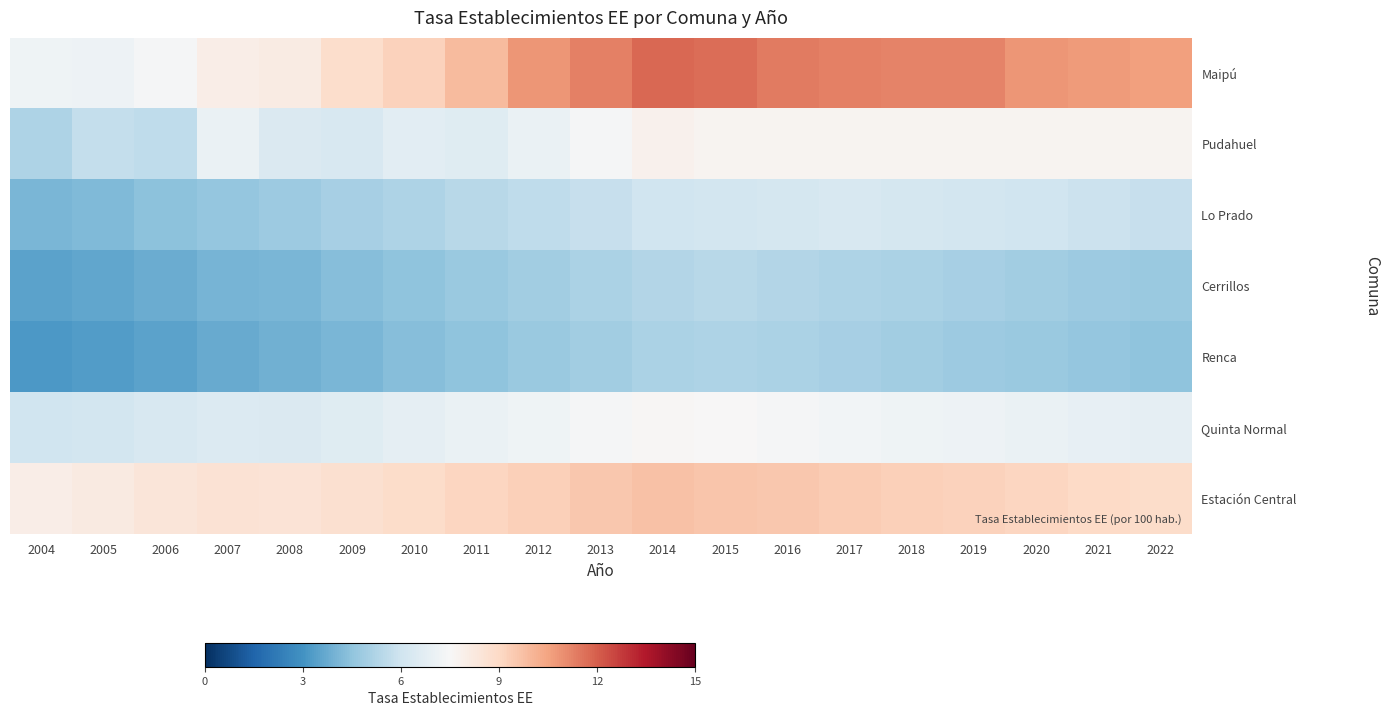

Count the number of data series in this chart.

7